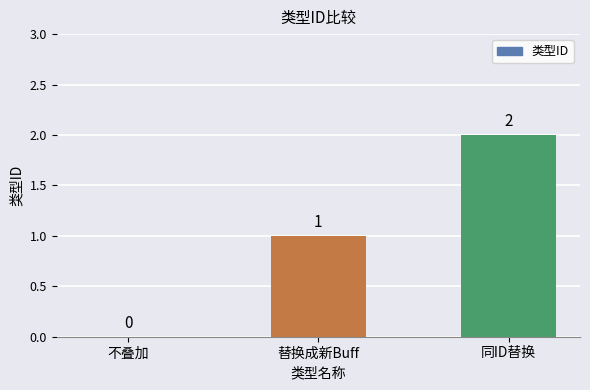

What is the sum of the values at 同ID替换 and 替换成新Buff?

3